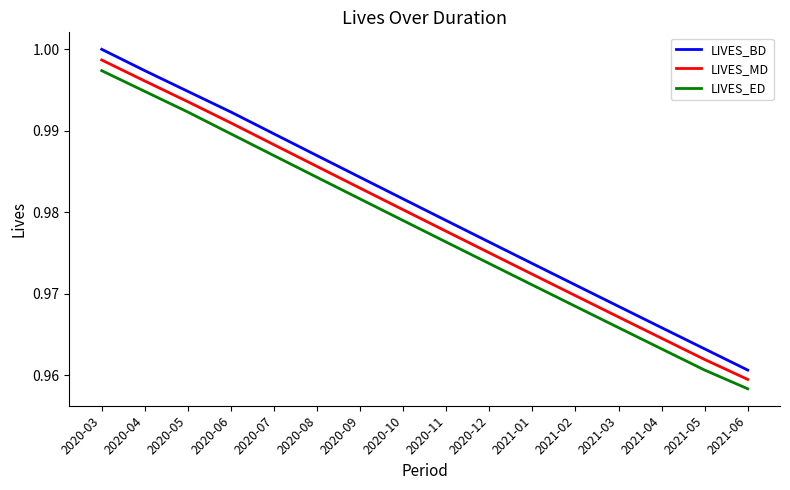

True or false: LIVES_BD and LIVES_ED intersect in this chart.

False